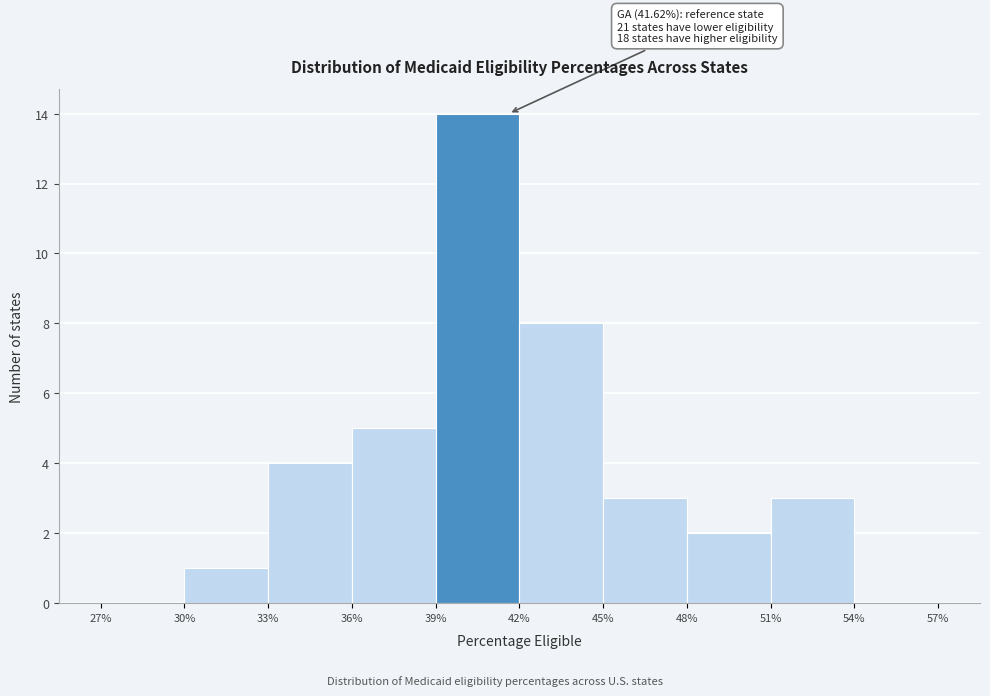

Over which range of the x-axis is the bar tallest?

39% to 42%